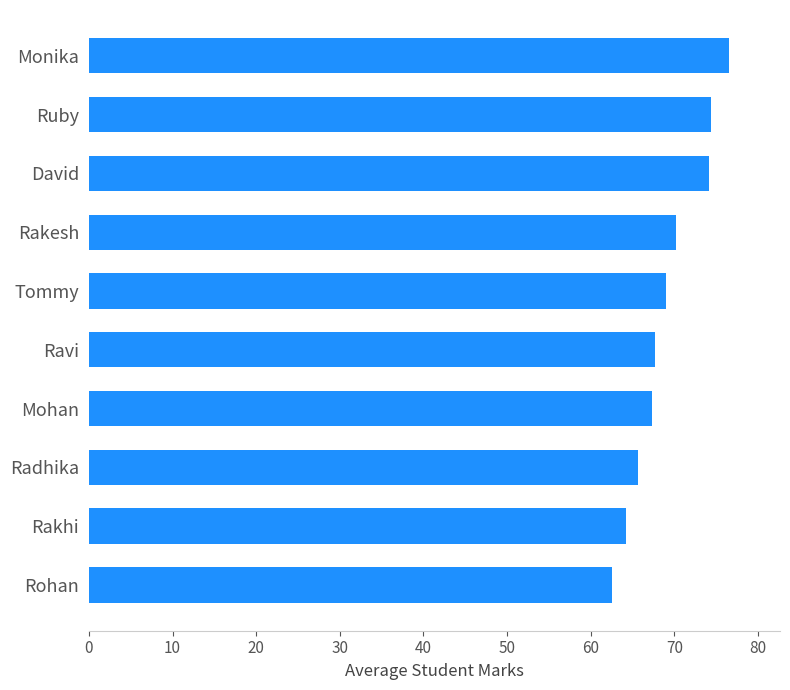

Is it true that the value at David is 74.2?

True